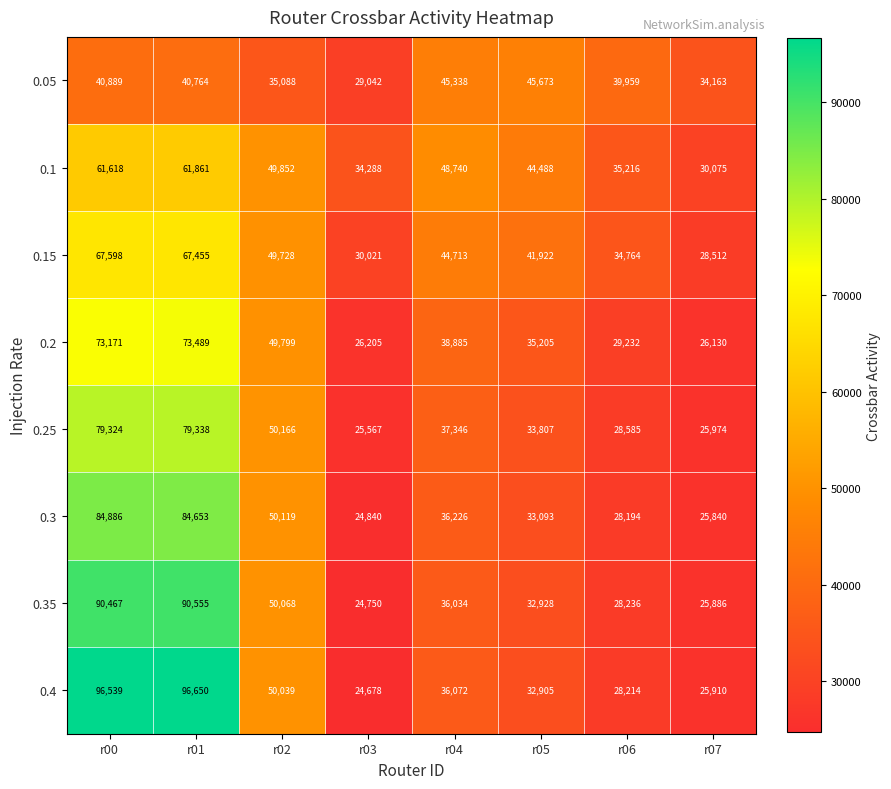

What is the greatest value displayed?

96650